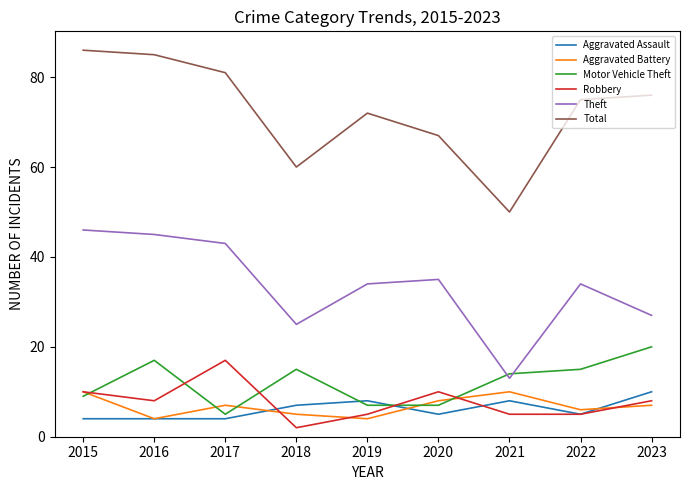

True or false: Total and Theft cross at least once.

False